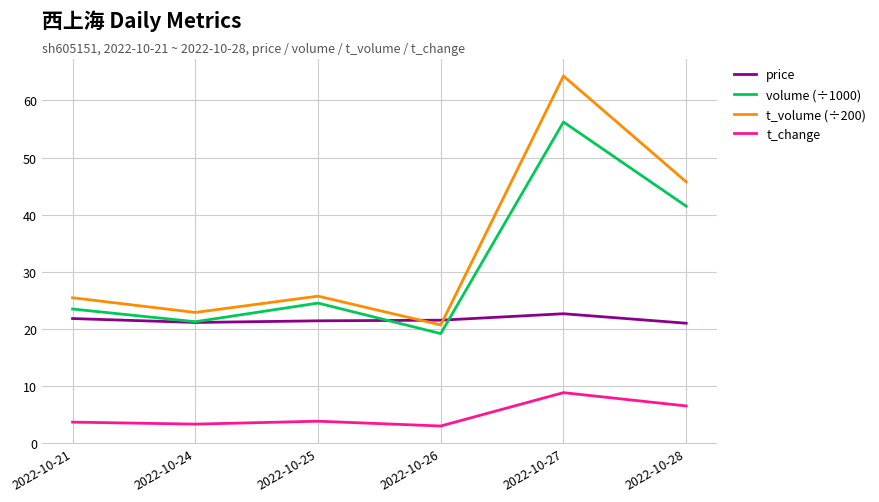

What is the minimum value for price?

21.0